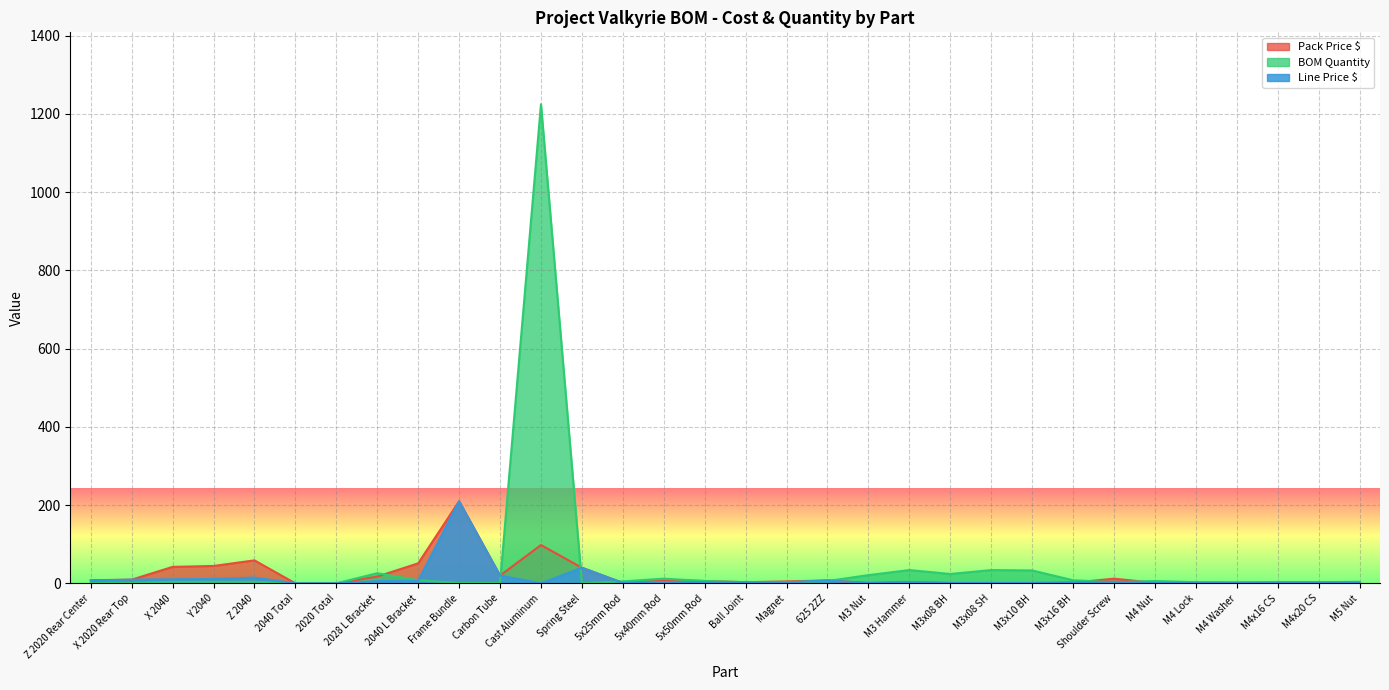

What is the sum of the Line Price $ values at X 2040 and 5x50mm Rod?

13.5